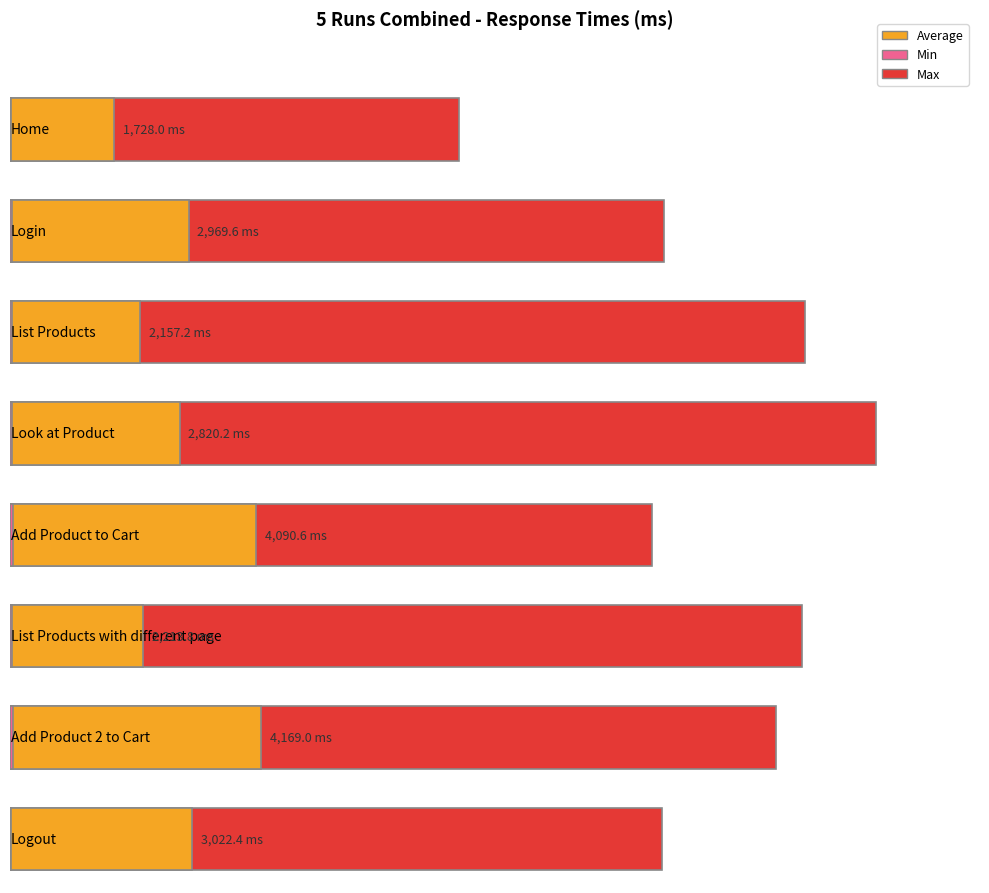

What are all the series names shown in the legend?

Average, Min, Max